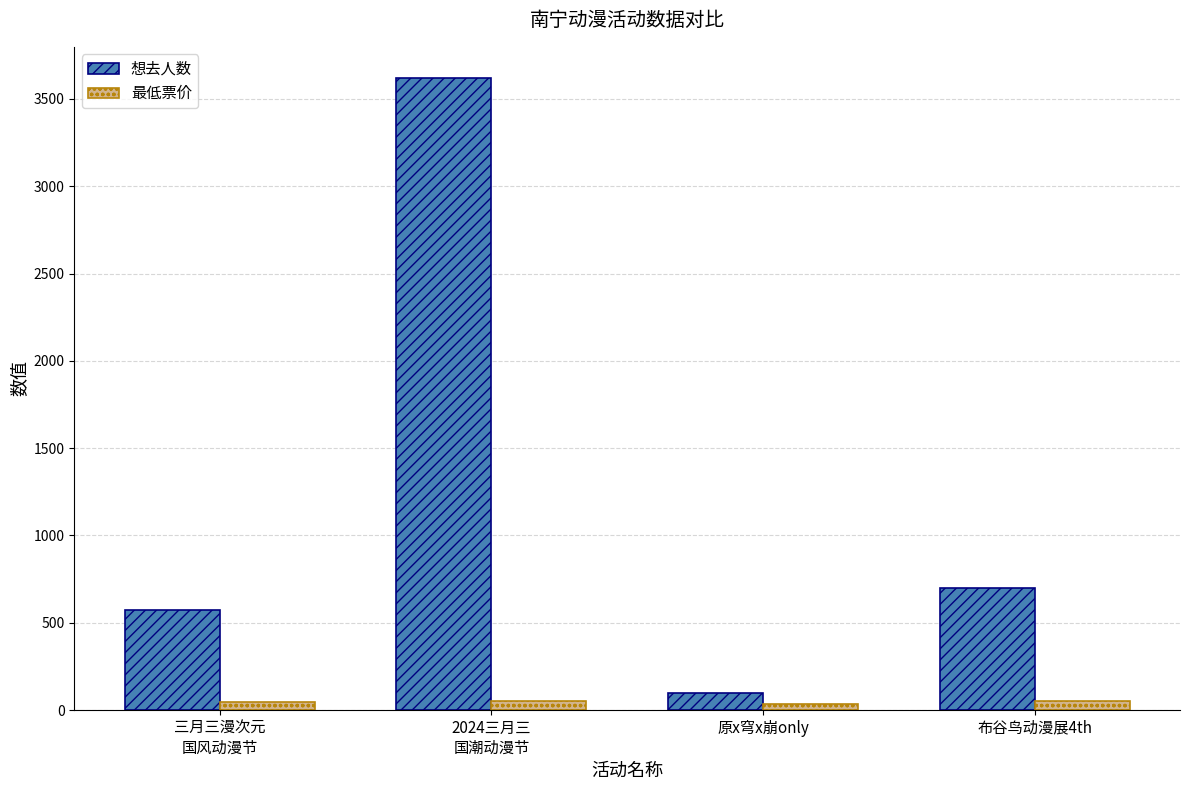

Count the number of data series in this chart.

2